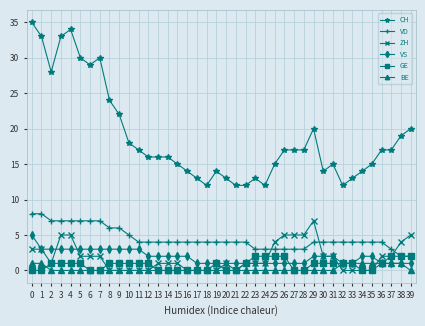

True or false: GE and CH cross at least once.

False